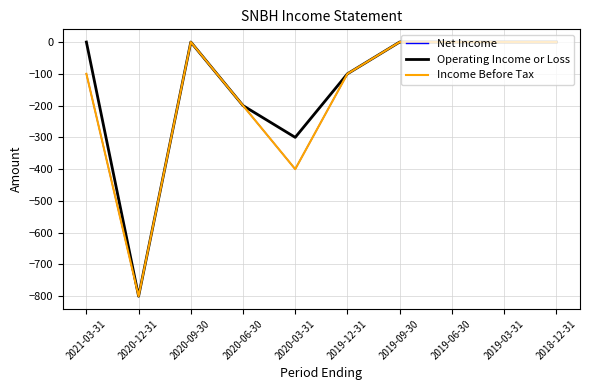

Does the chart display data point markers on the line(s)?

No